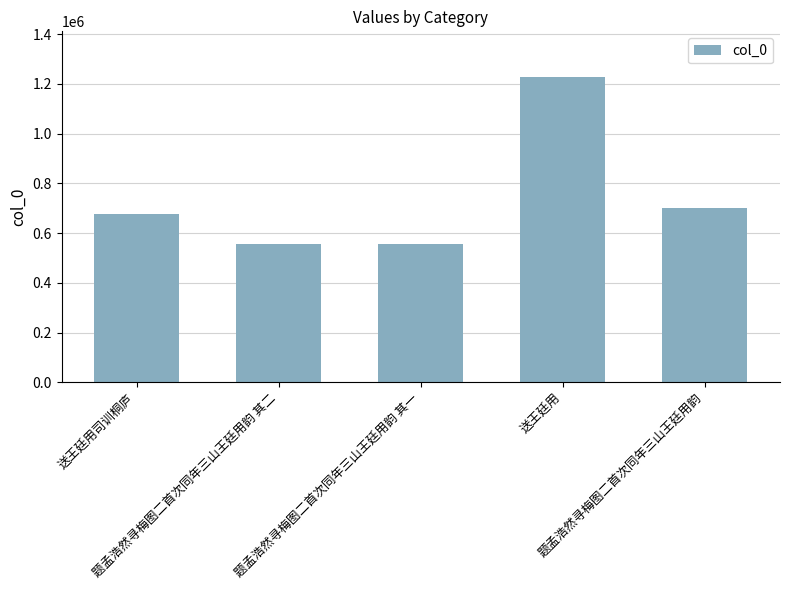

What is the minimum value shown in the chart?

555260